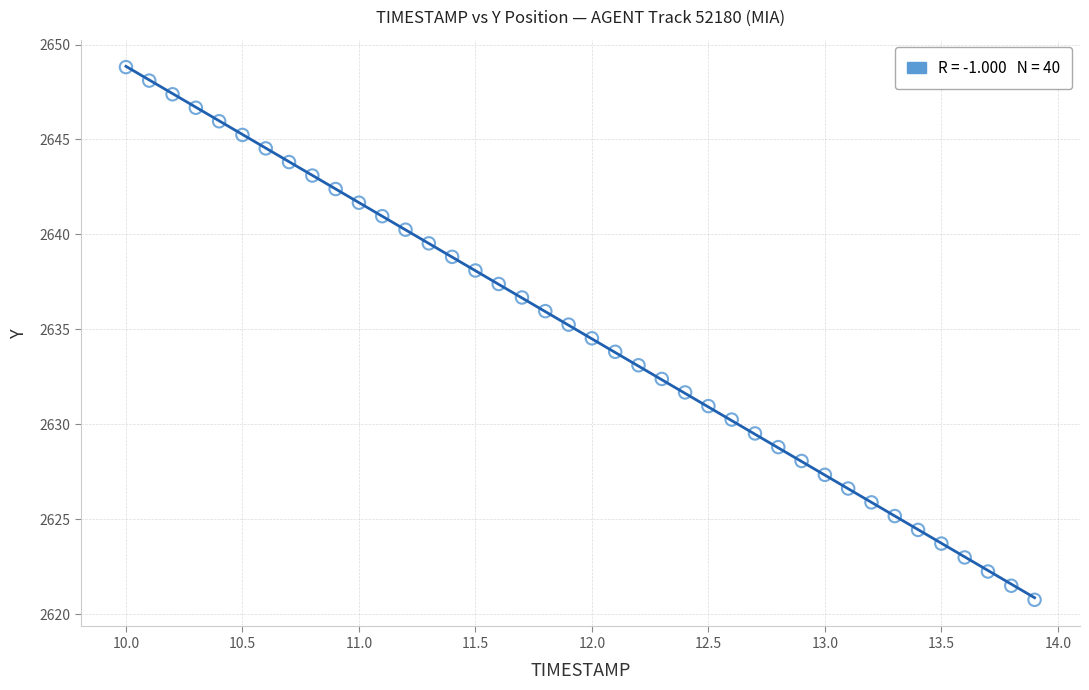

What is the range of X values (max minus min)?

3.9